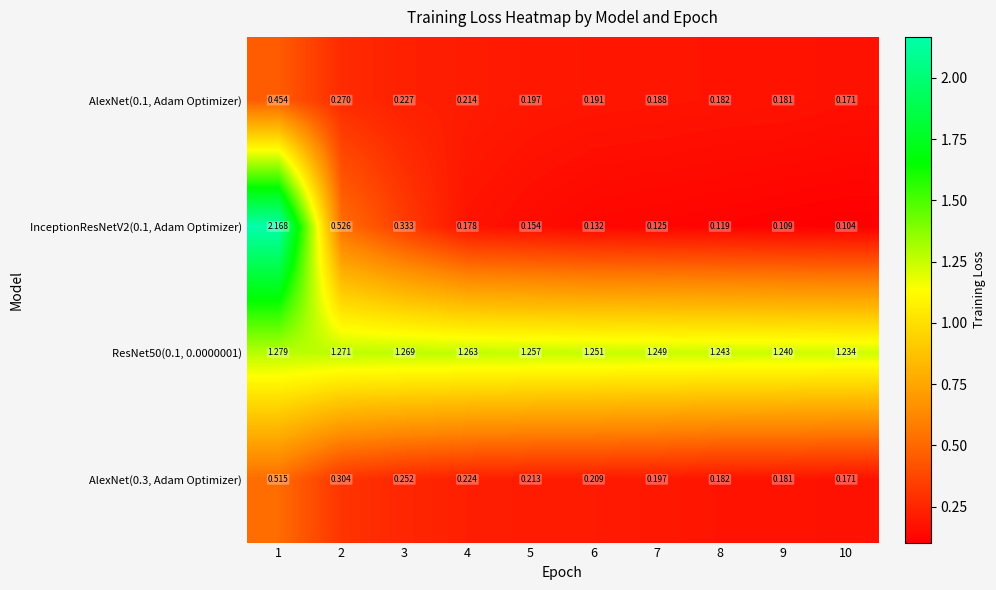

Is the value of ResNet50(0.1, 0.0000001) at 7 greater than the value of InceptionResNetV2(0.1, Adam Optimizer) at 7?

Yes